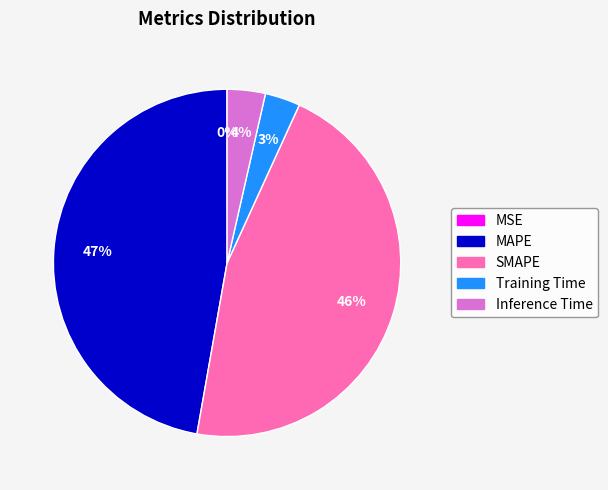

Is it true that SMAPE is 46% of the pie?

True